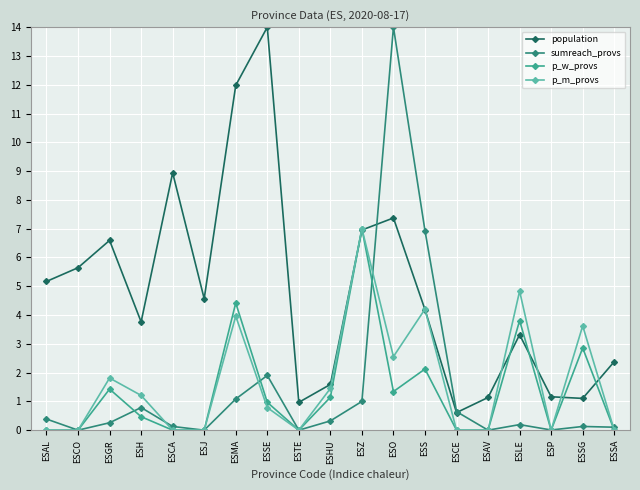

At ESSG, list the series in order from smallest to largest.

sumreach_provs, population, p_w_provs, p_m_provs